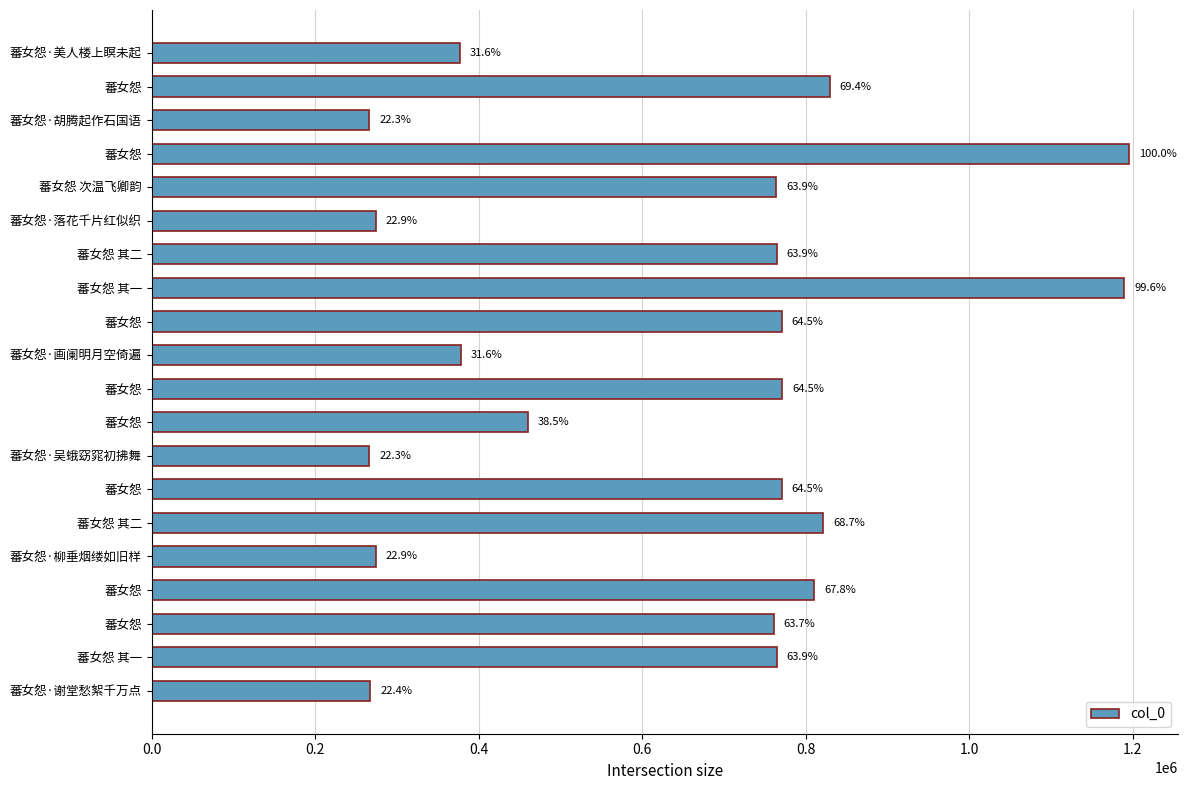

Are the bars horizontal?

Yes